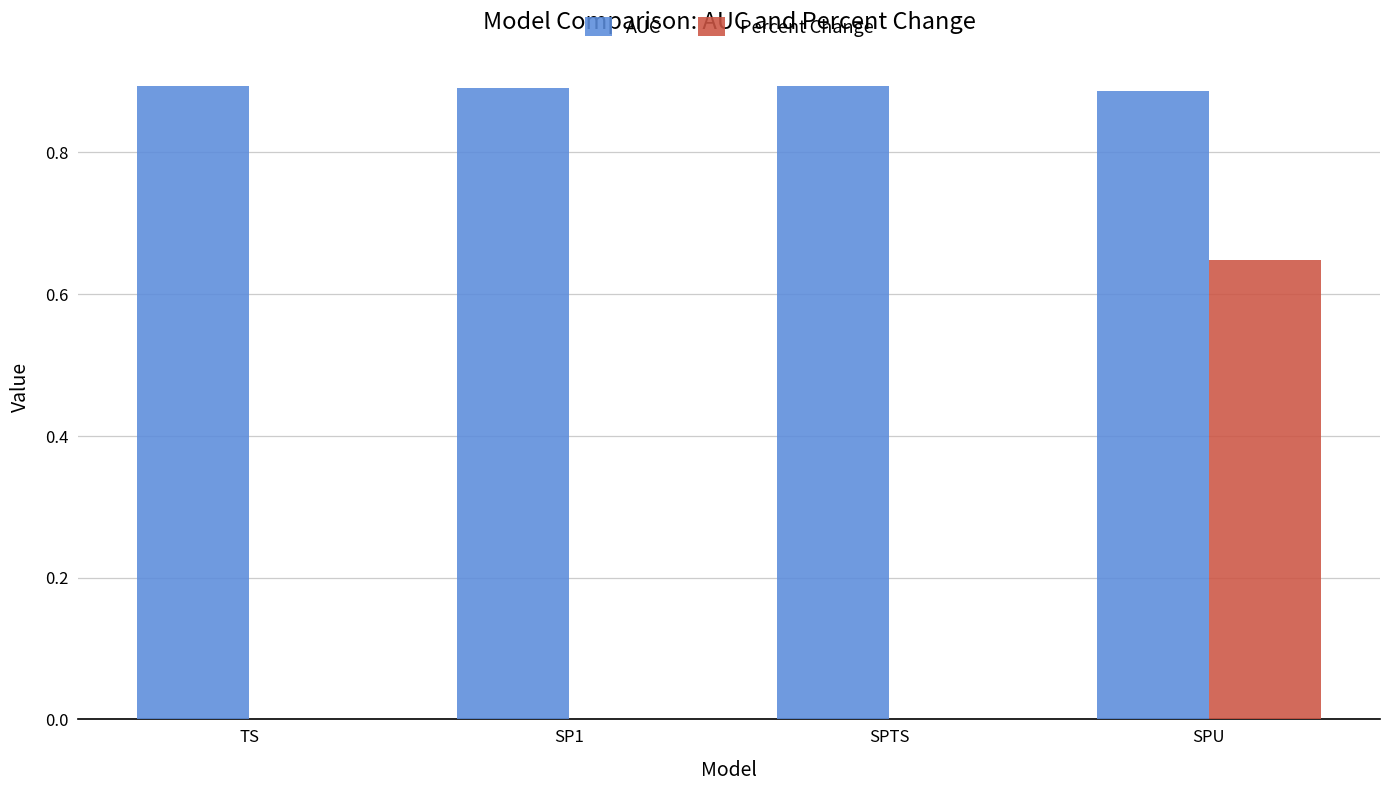

At which label does Percent Change reach its peak?

SPU